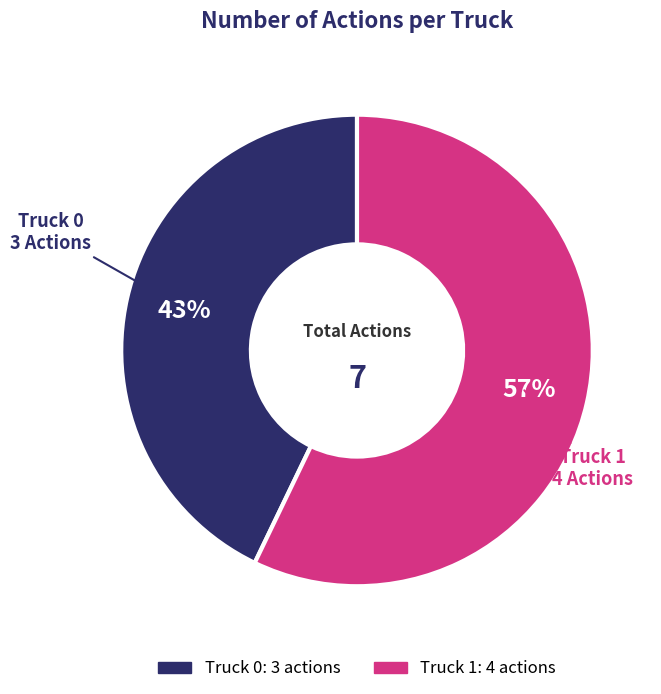

How many slices are in this pie chart?

2